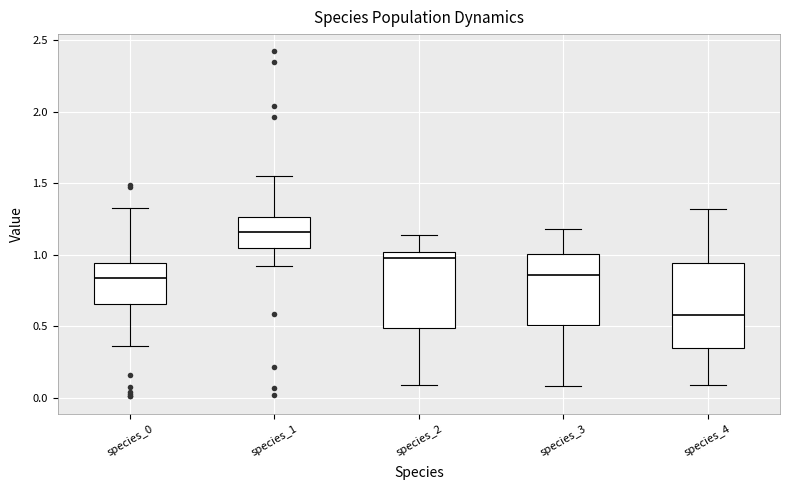

Where is the upper edge of the box for species_3 on the y-axis? The values are not printed on the chart, so give them approximately, as read against the axis.

1.00